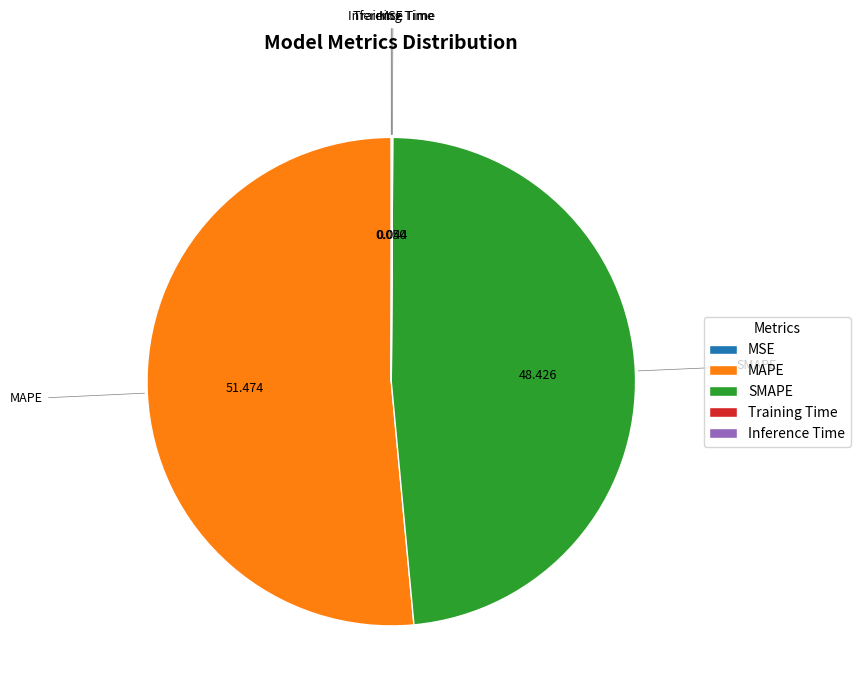

Is there any slice that represents more than half of the pie?

Yes